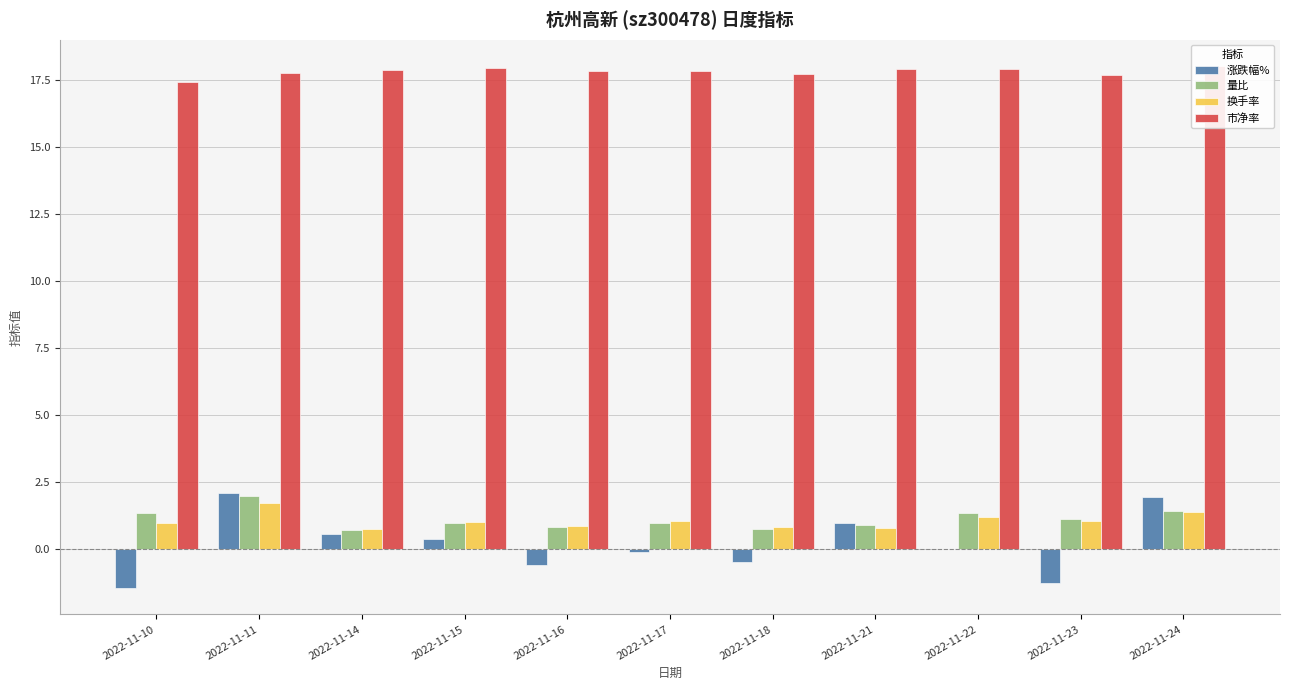

Which series has the widest spread of values?

涨跌幅%